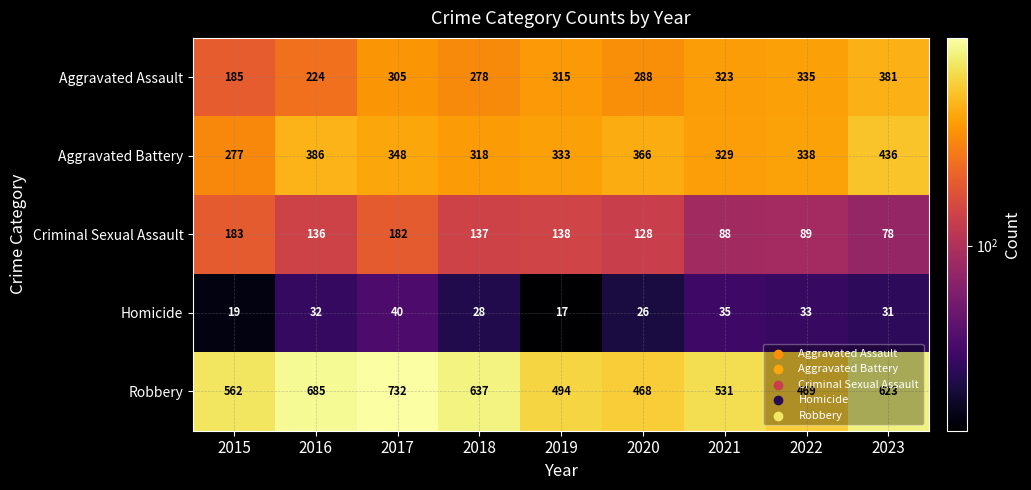

What is the difference between the maximum and minimum values in the Aggravated Assault series?

196